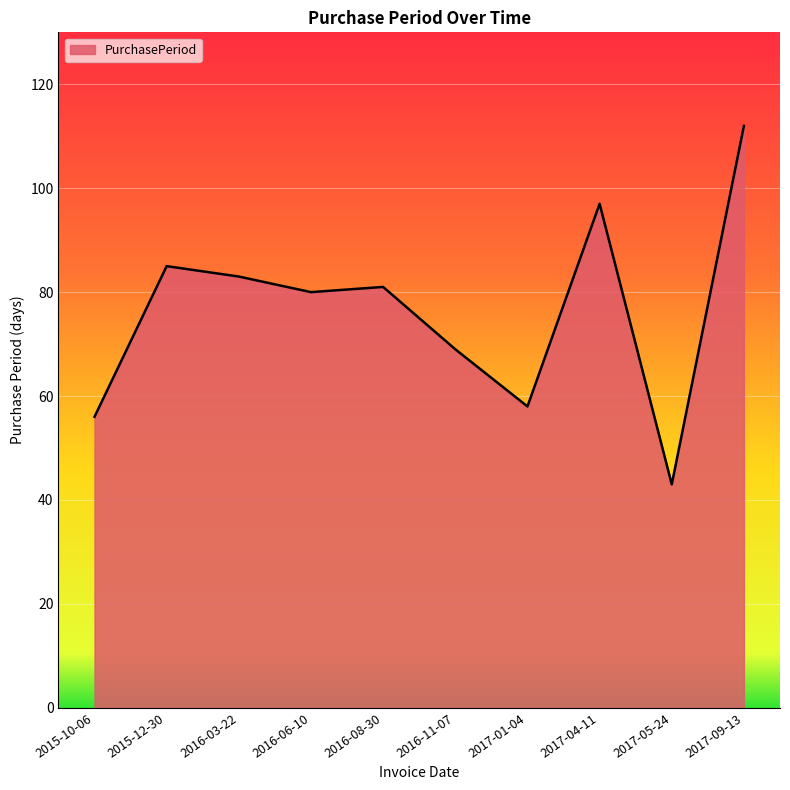

What position from the left is 2017-04-11?

8